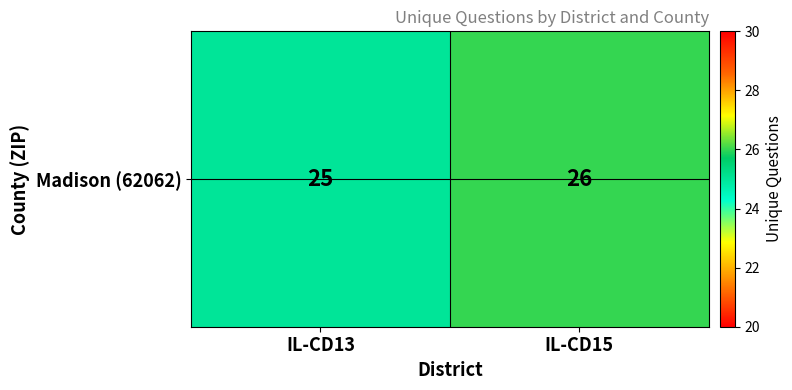

Rank the categories by value from lowest to highest.

IL-CD13, IL-CD15